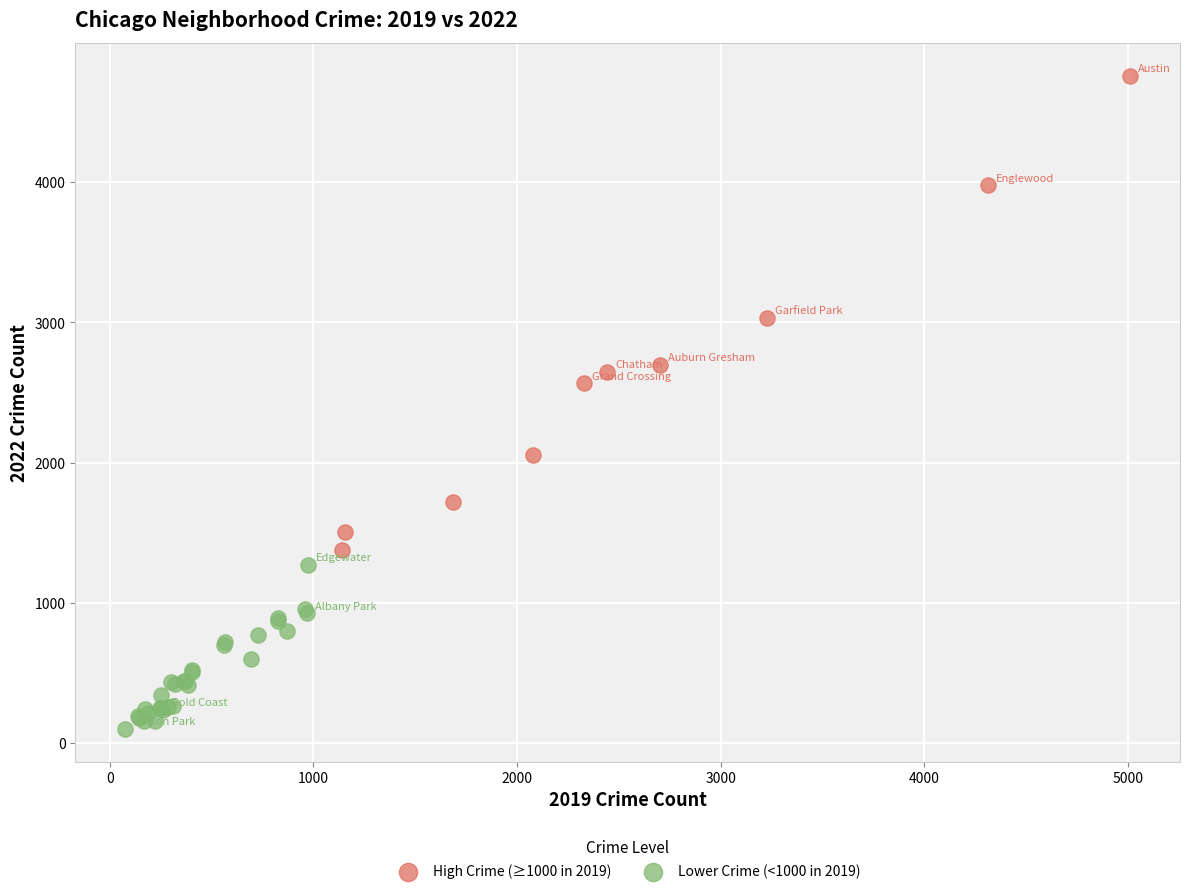

Which series reaches the minimum Y coordinate?

Lower Crime (<1000 in 2019)